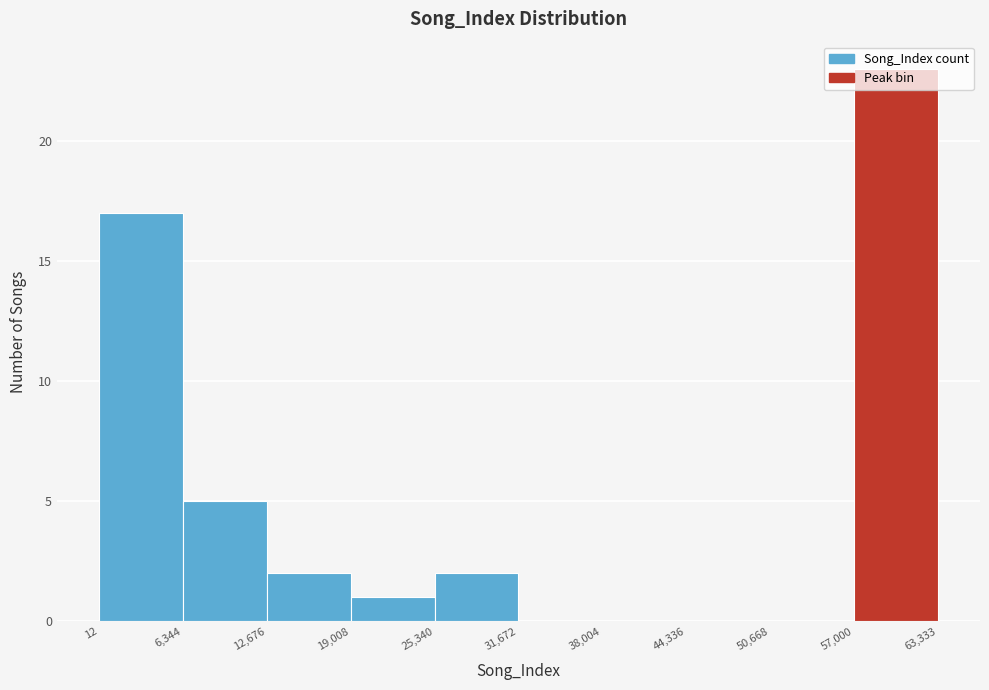

What is the height of the bar covering 12 to 6,344 on the x-axis? The values are not printed on the chart, so give them approximately, as read against the axis.

17